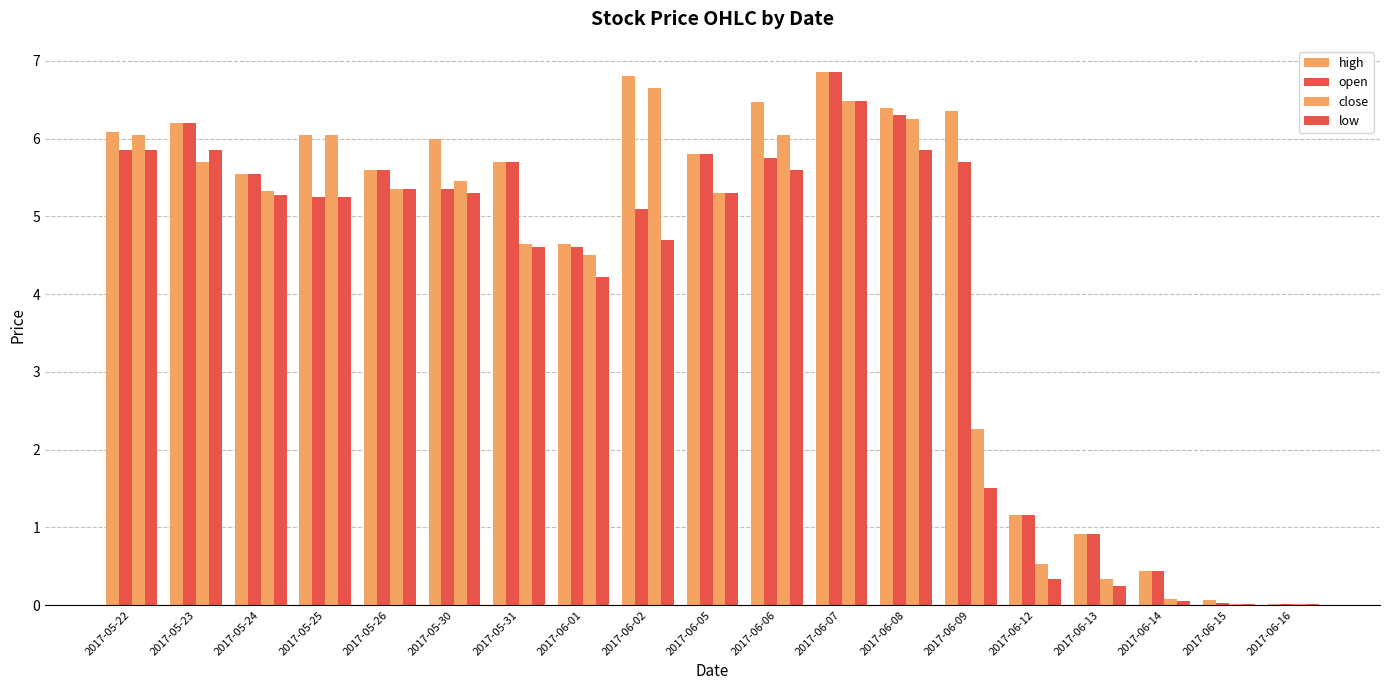

How many groups of bars are there?

19